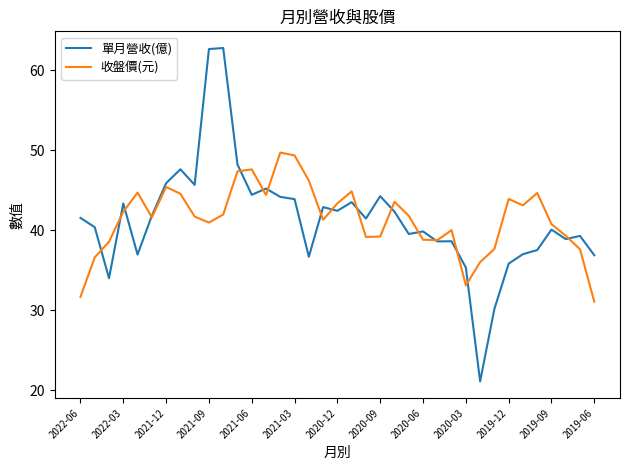

How many lines are shown in the chart?

2